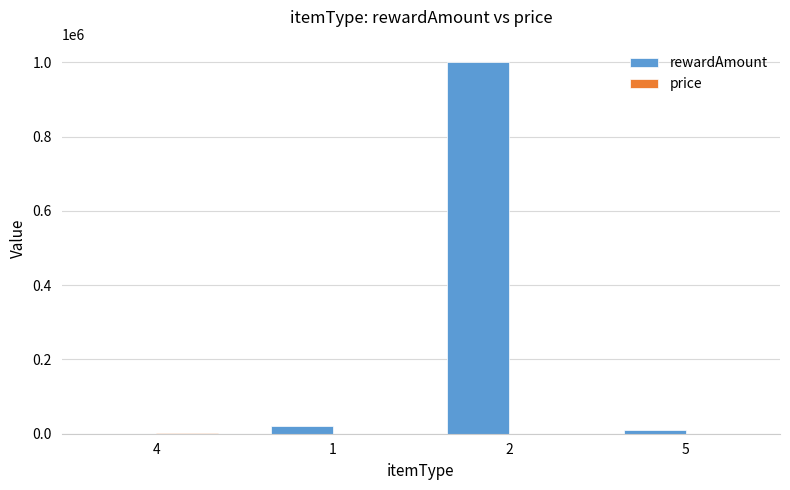

Between 4 and 1, which series saw the biggest shift?

rewardAmount